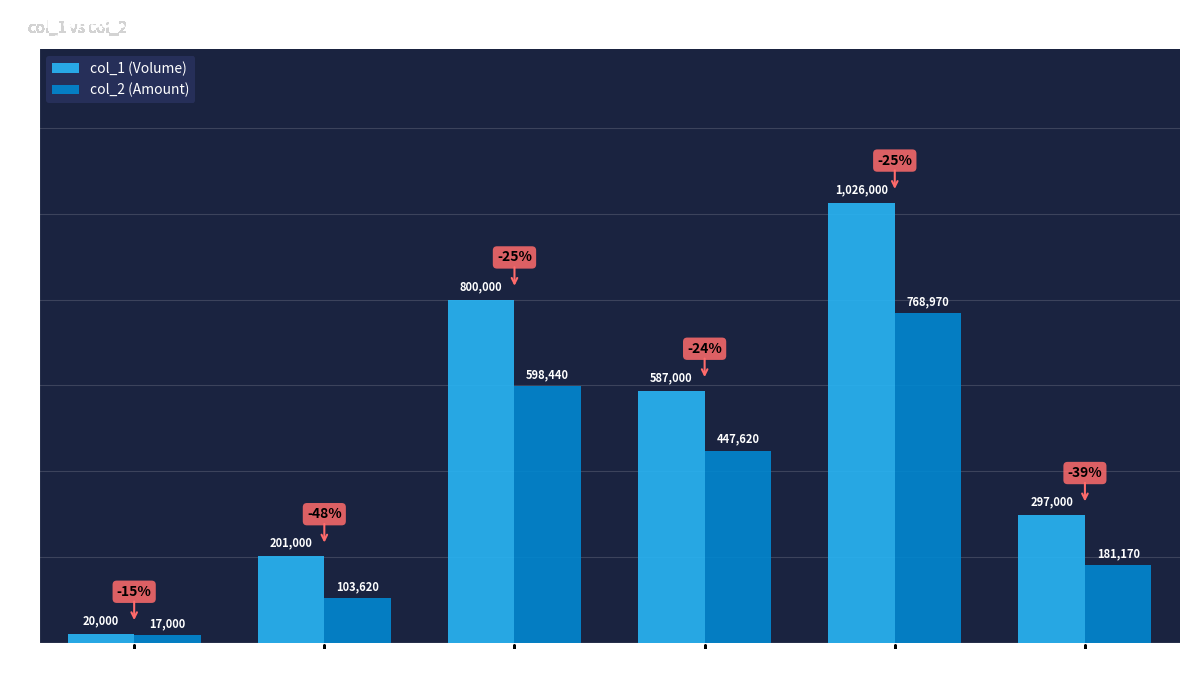

Count the number of data series in this chart.

2